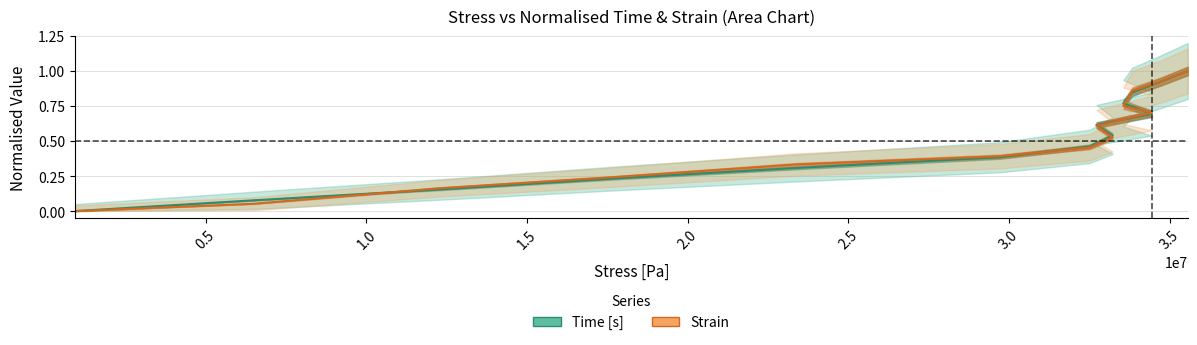

Reading left to right, what are all the values shown in this chart?

Time [s]: 0.0	0.1	0.2	0.2	0.3	0.4	0.5	0.5	0.6	0.7	0.8	0.8	0.9	1.0
Strain: 0.0	0.1	0.2	0.2	0.3	0.4	0.5	0.5	0.6	0.7	0.8	0.9	0.9	1.0